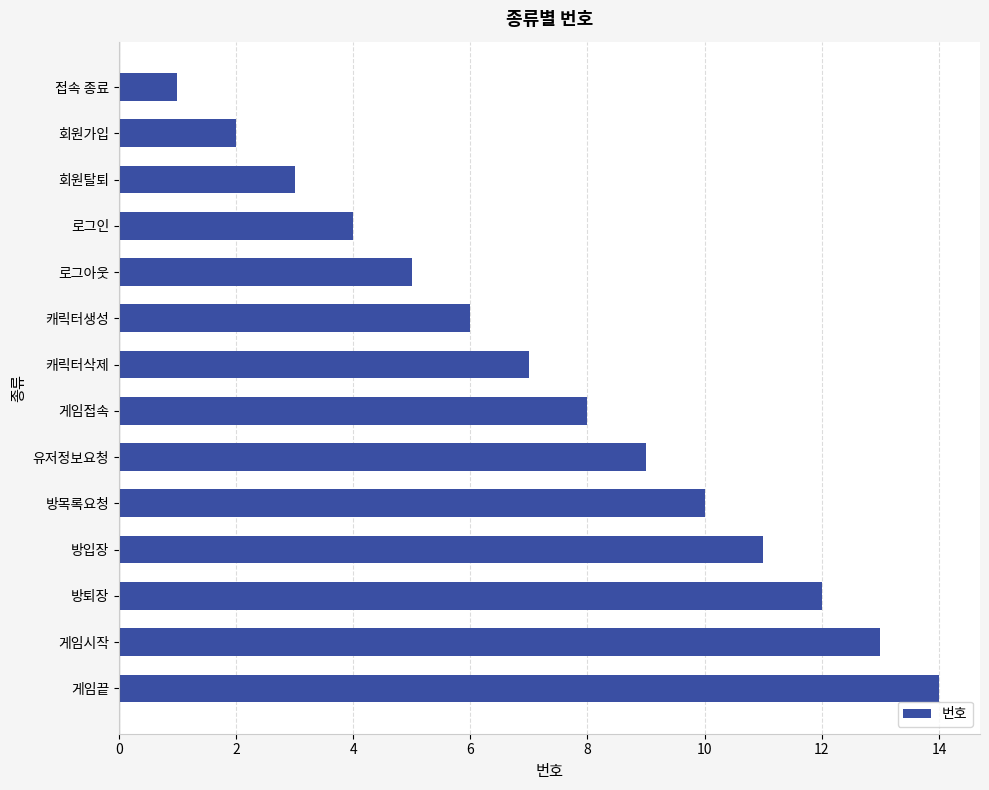

What is the minimum value shown in the chart?

1